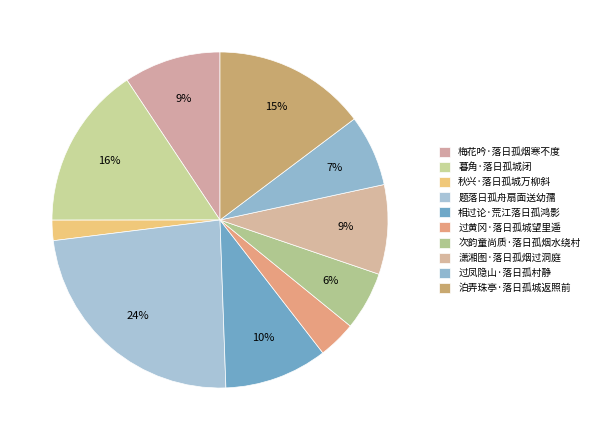

Do 题落日孤舟扇面送幼孺 and 梅花吟·落日孤烟寒不度 together represent more than half of the pie?

No